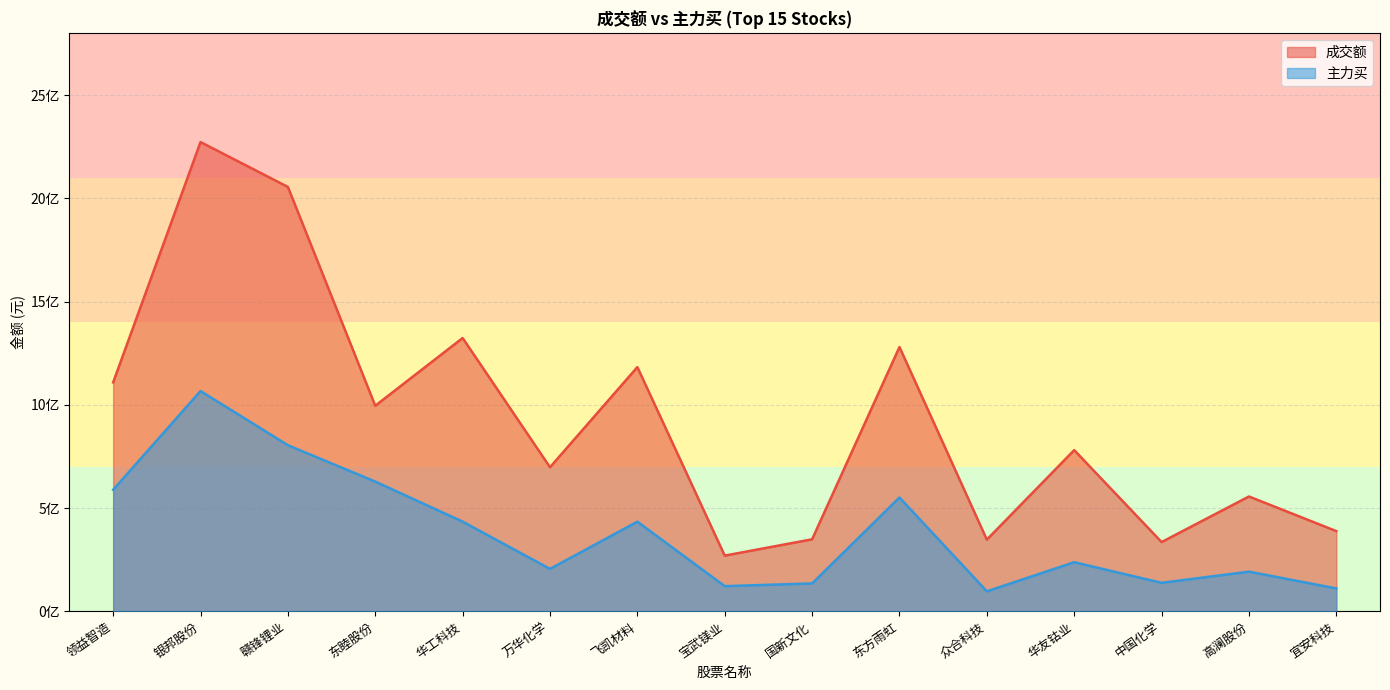

What is the difference between the 成交额 values at 众合科技 and 东方雨虹?

932759350